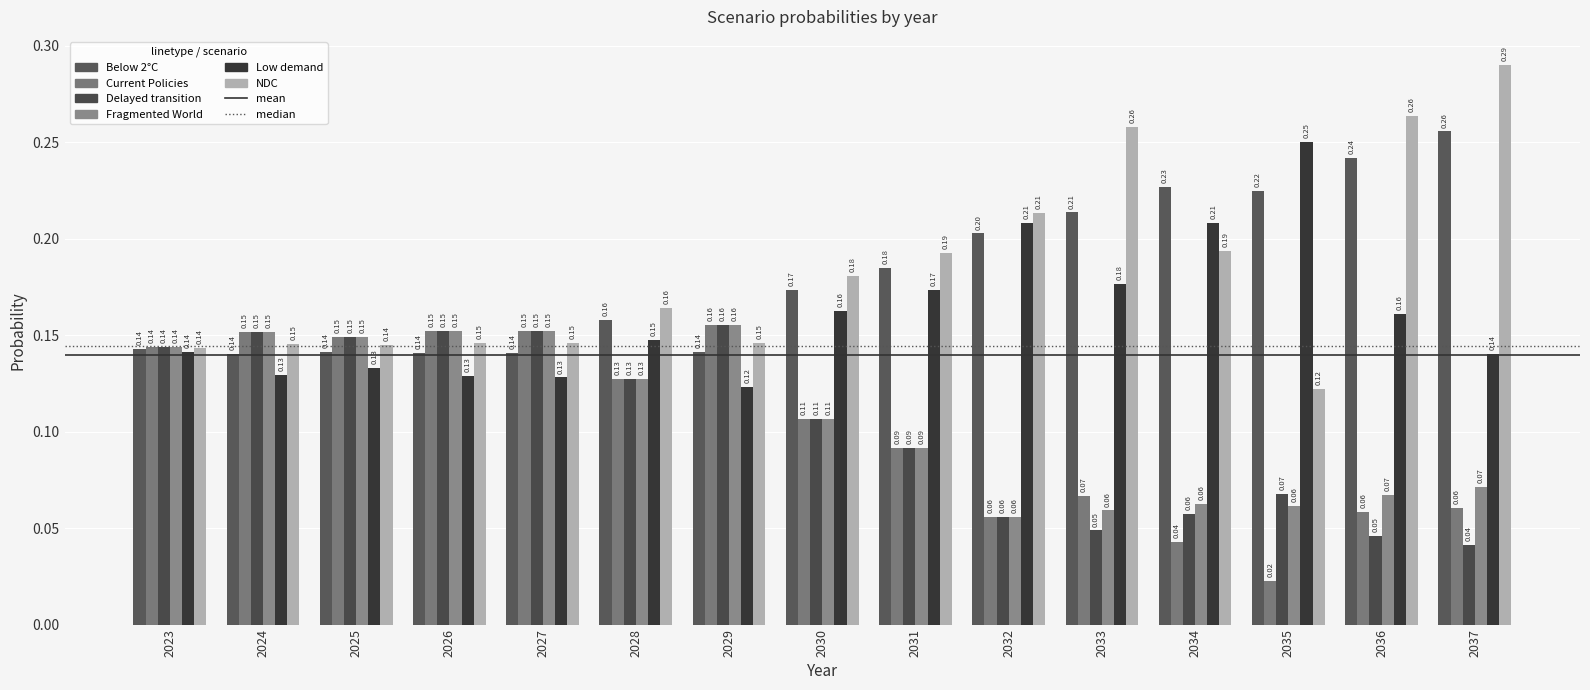

Which category has the highest value in the Delayed transition series?

2029